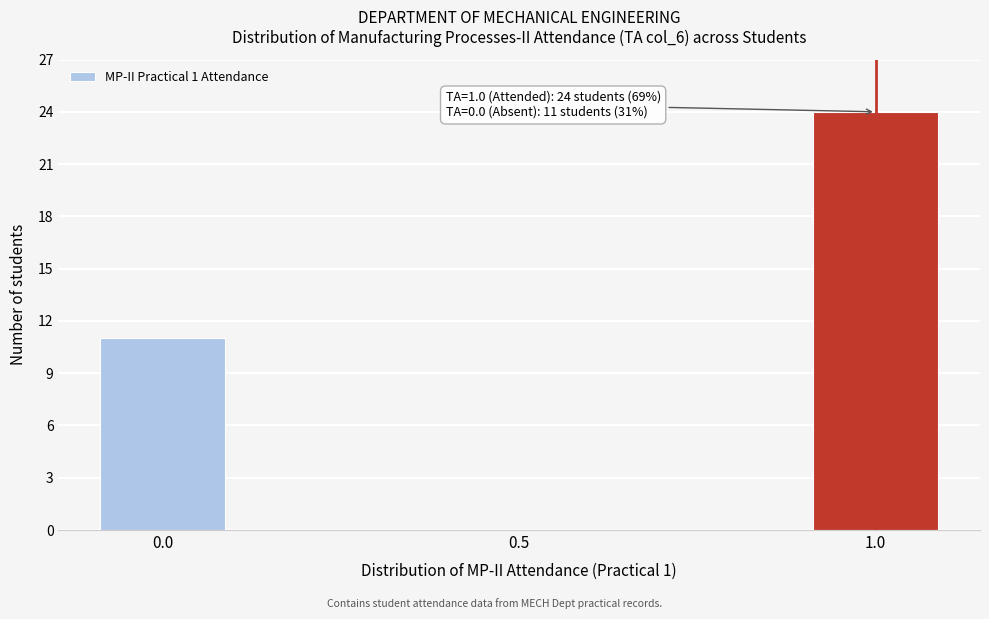

Reading left to right, list all the values displayed in this chart.

0.0=11	0.5=0	1.0=24